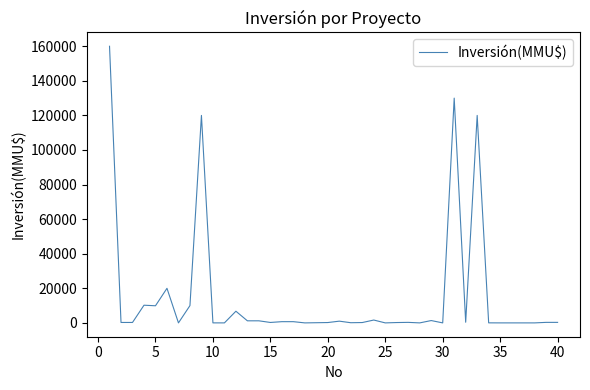

What is the difference between the maximum and minimum values?

160000